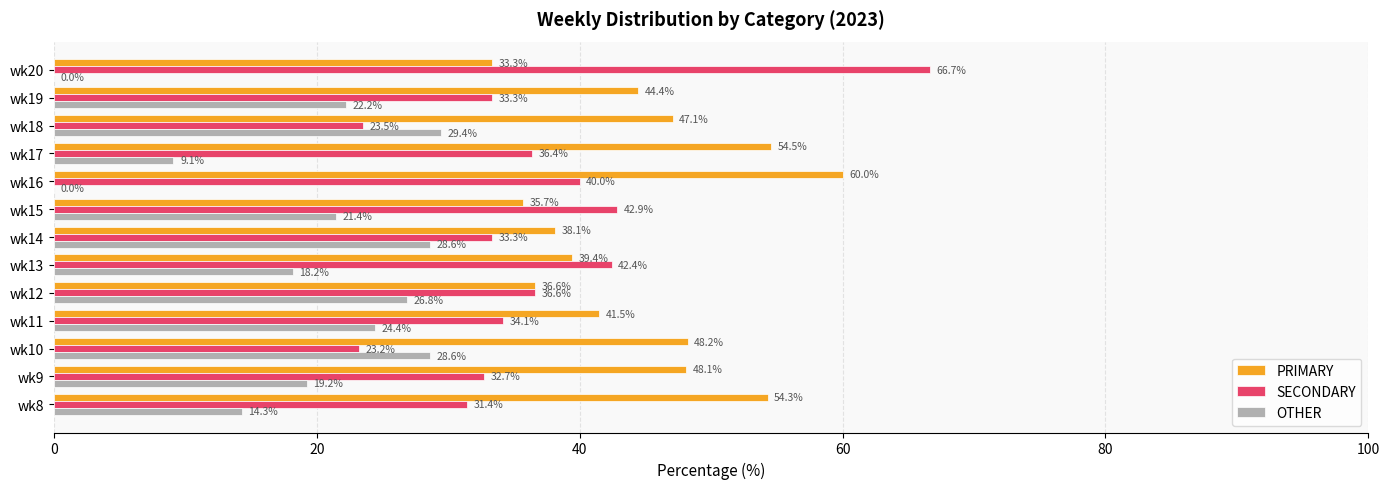

What is the total value across all series at wk8?

100.0